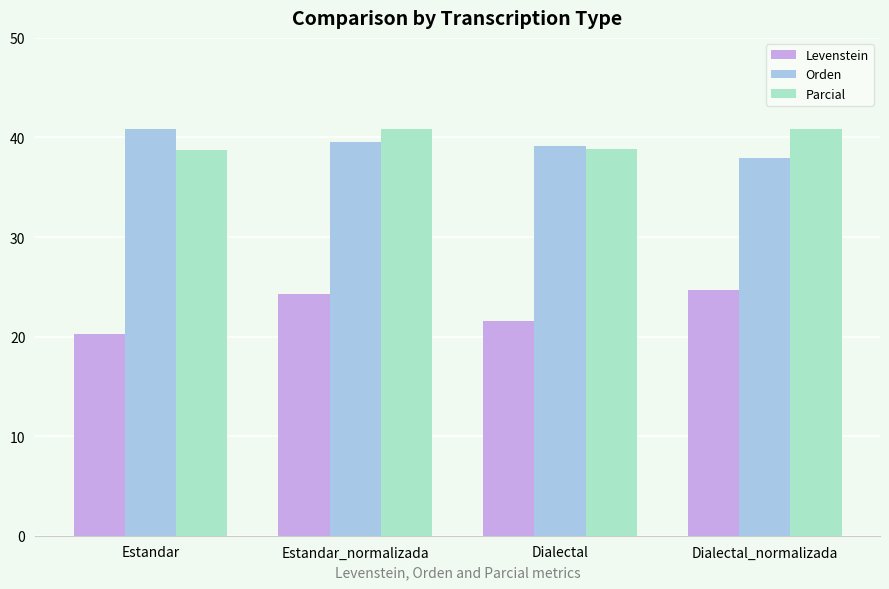

What is the label of the 2nd bar from the right?

Dialectal